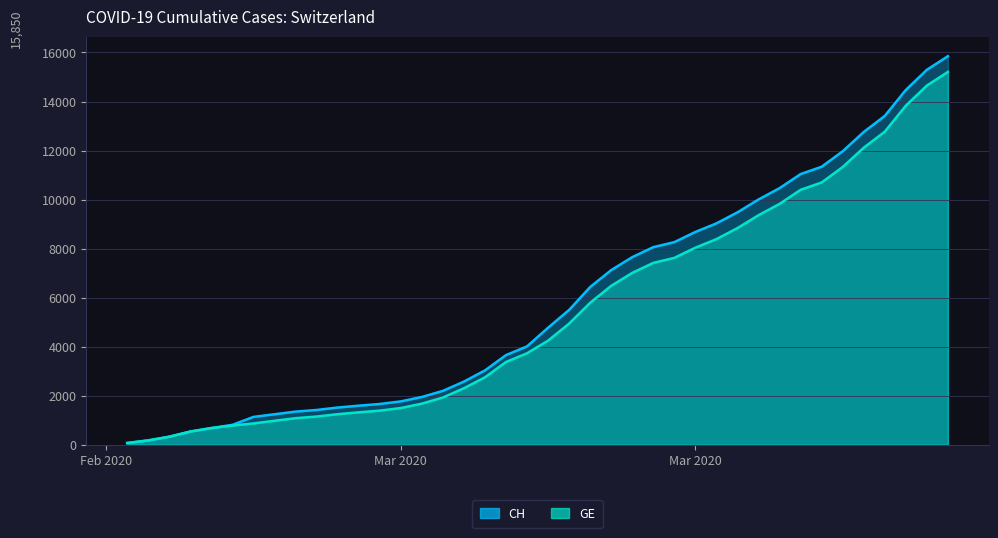

Is it true that GE equals 6483 at 2020-03-19?

True